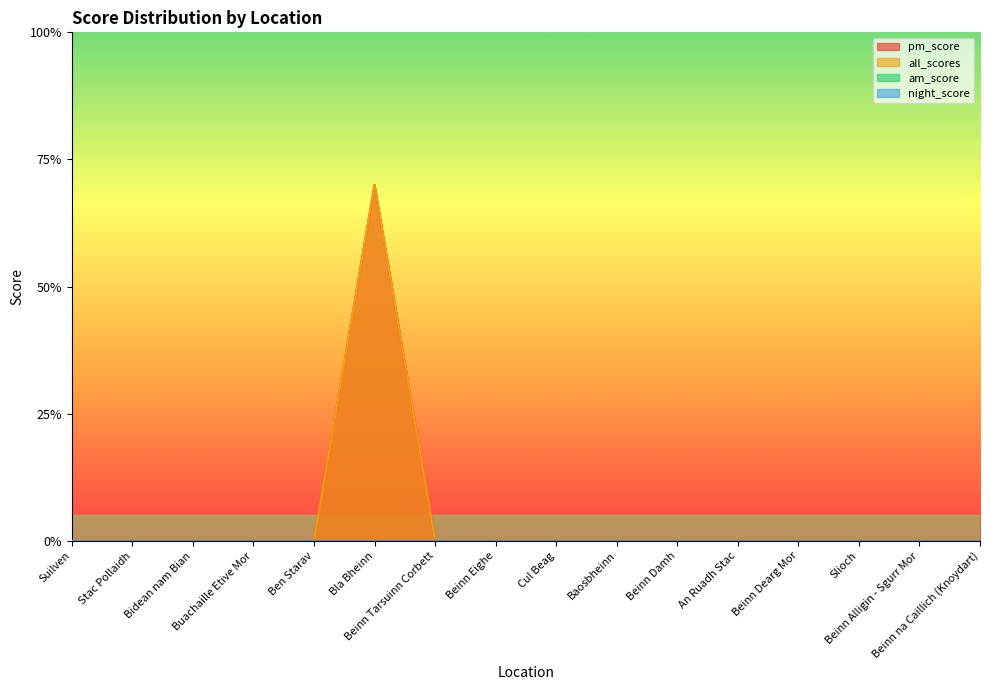

Reading left to right, transcribe all the data shown in this chart.

pm_score: Suilven=0.0	Stac Pollaidh=0.0	Bidean nam Bian=0.0	Buachaille Etive Mor=0.0	Ben Starav=0.0	Bla Bheinn=0.7	Beinn Tarsuinn Corbett=0.0	Beinn Eighe=0.0	Cul Beag=0.0	Baosbheinn=0.0	Beinn Damh=0.0	An Ruadh Stac=0.0	Beinn Dearg Mor=0.0	Slioch=0.0	Beinn Alligin - Sgurr Mor=0.0	Beinn na Caillich (Knoydart)=0.0
all_scores: Suilven=0.0	Stac Pollaidh=0.0	Bidean nam Bian=0.0	Buachaille Etive Mor=0.0	Ben Starav=0.0	Bla Bheinn=0.7	Beinn Tarsuinn Corbett=0.0	Beinn Eighe=0.0	Cul Beag=0.0	Baosbheinn=0.0	Beinn Damh=0.0	An Ruadh Stac=0.0	Beinn Dearg Mor=0.0	Slioch=0.0	Beinn Alligin - Sgurr Mor=0.0	Beinn na Caillich (Knoydart)=0.0